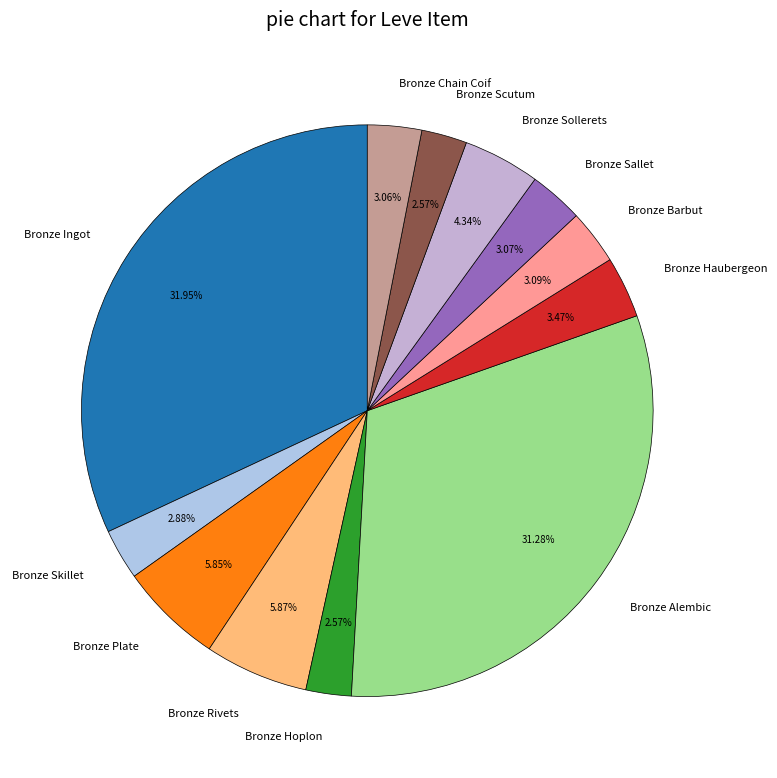

How many slices are in this pie chart?

12